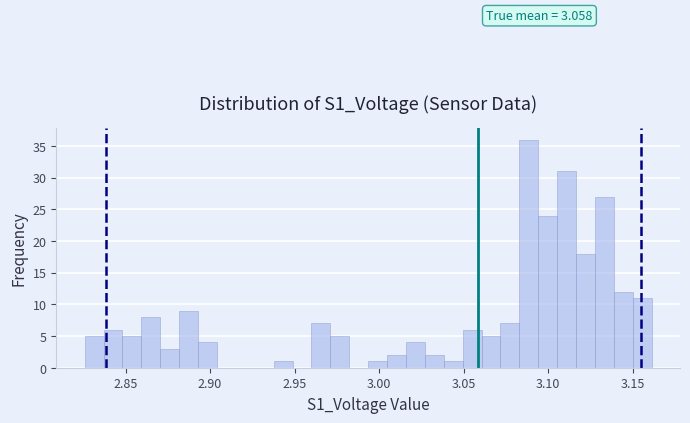

Around what value on the x-axis is the tallest bar? Give the approximate position of its centre, as read against the axis.

3.090